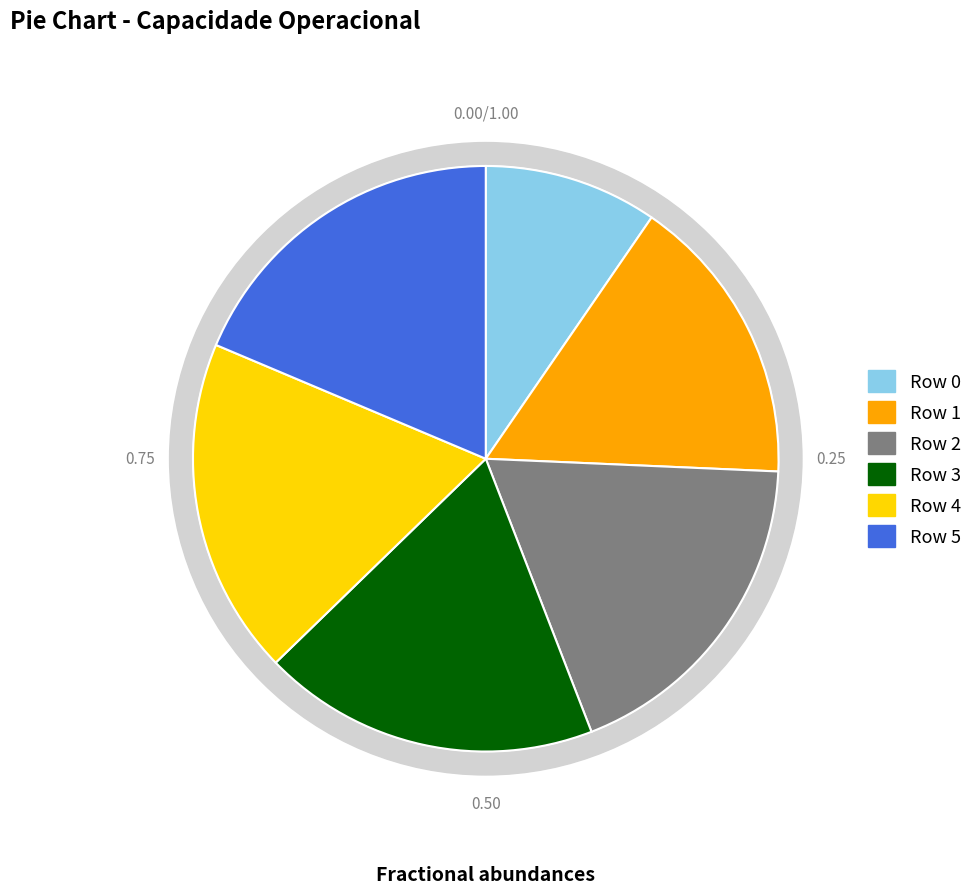

Rank the categories by value from highest to lowest.

Row 5, Row 4, Row 3, Row 2, Row 1, Row 0